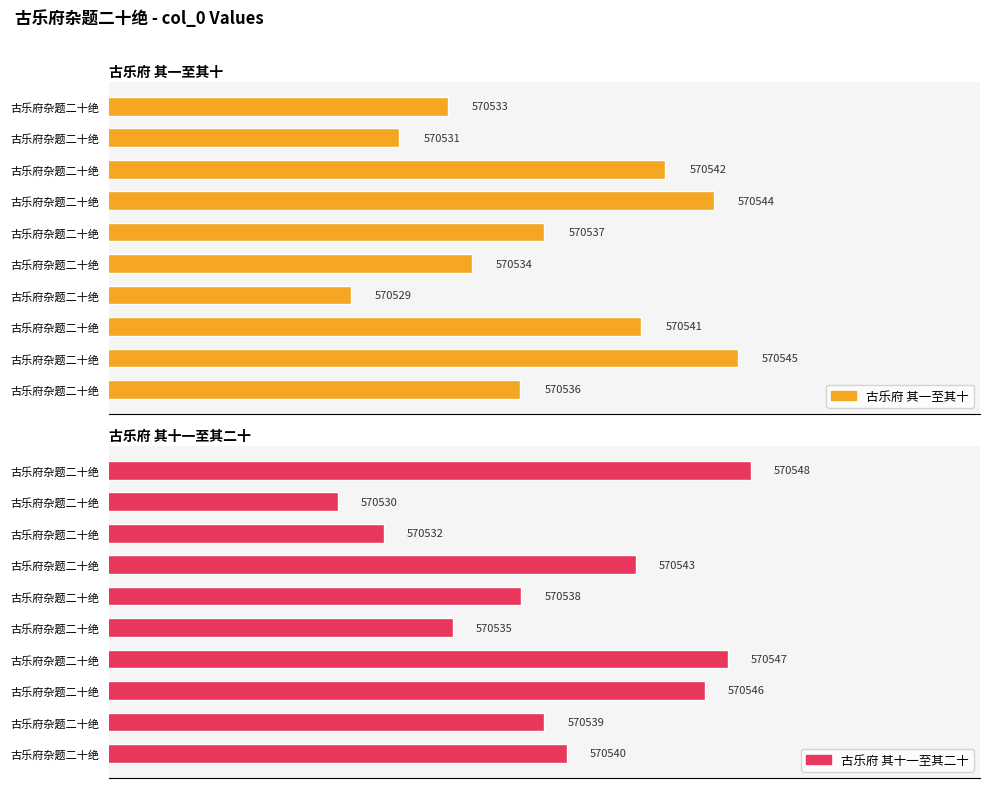

The value of 古乐府 其十一至其二十 at 古乐府杂题二十绝 is 570540. True or false?

True